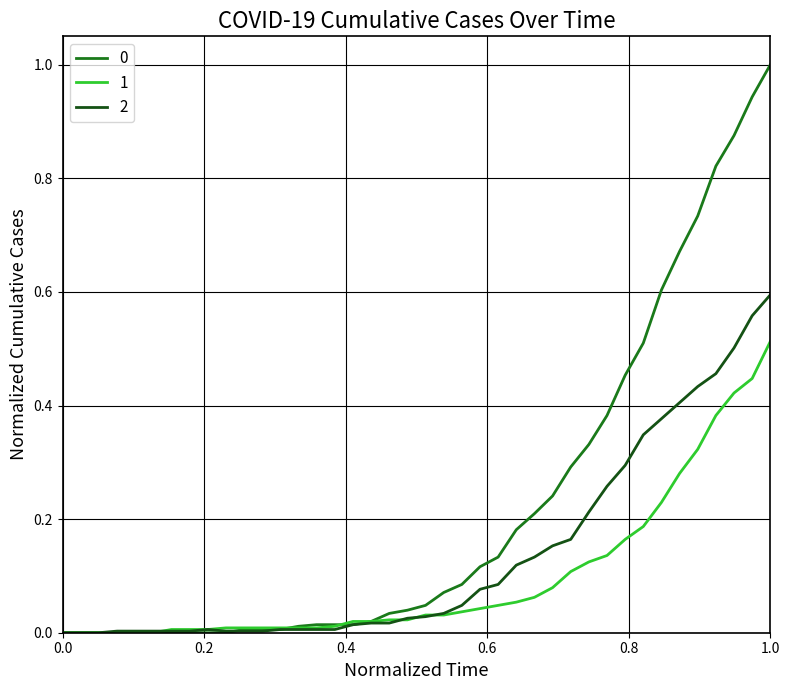

What is the maximum value shown in the chart?

1.0